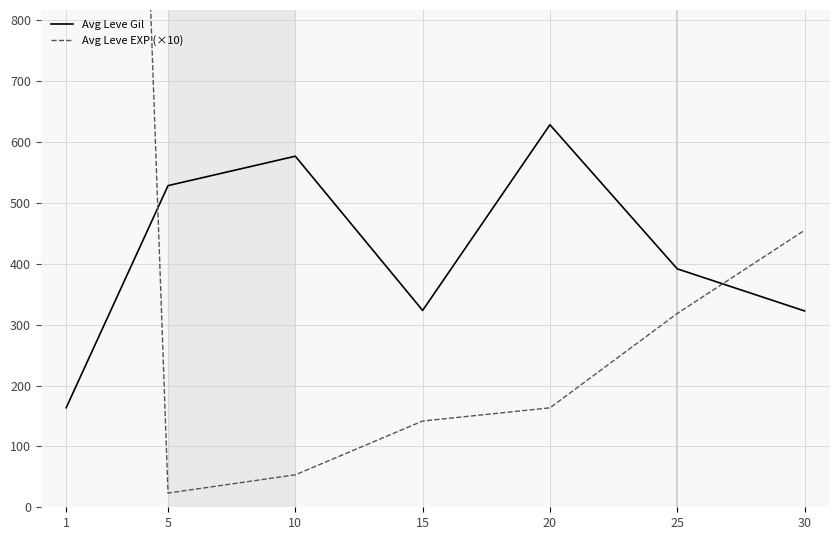

Where is the first local minimum for Avg Leve EXP (×10)?

5